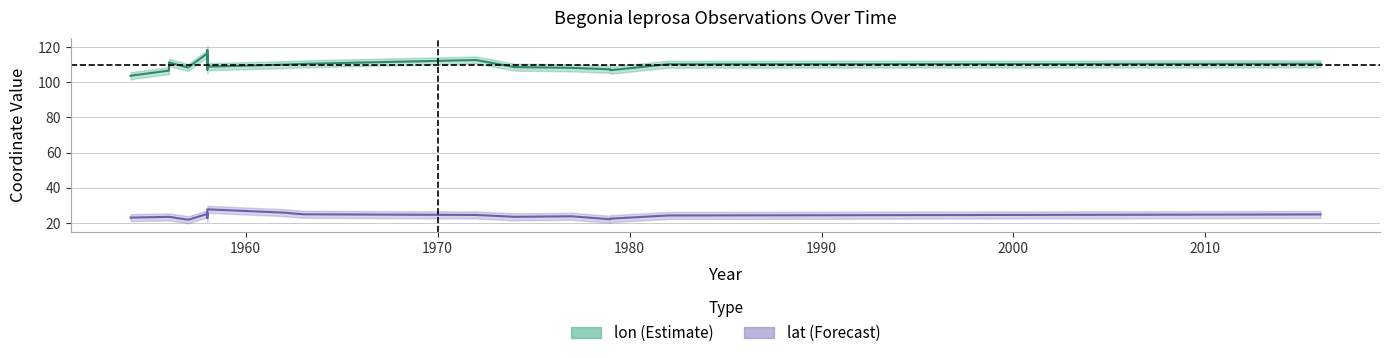

Is it true that lon equals 55.6 at 1958?

False